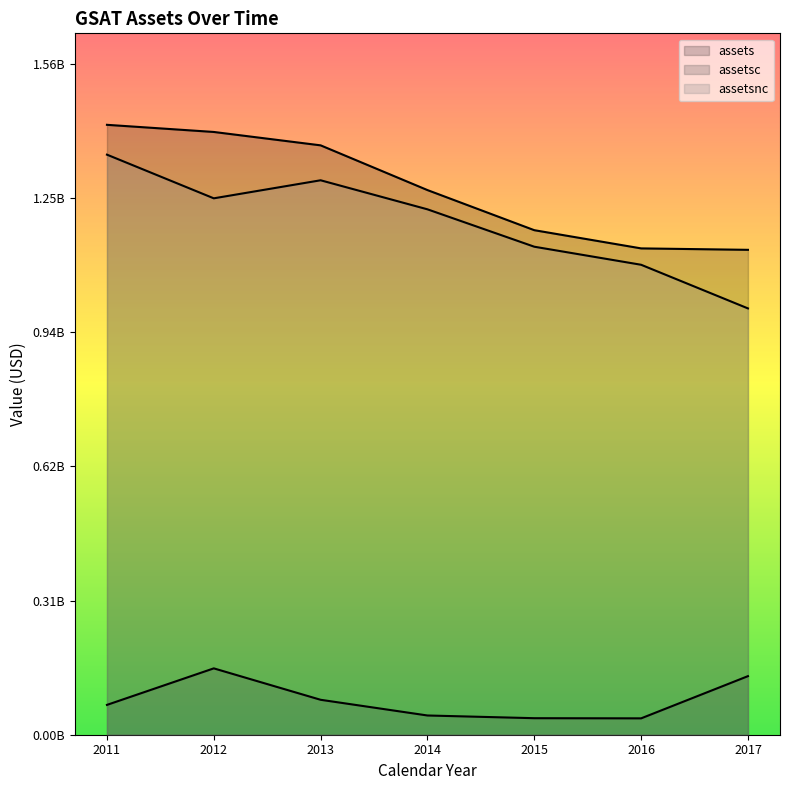

True or false: assetsc has more than 2 points higher than both neighbors.

False